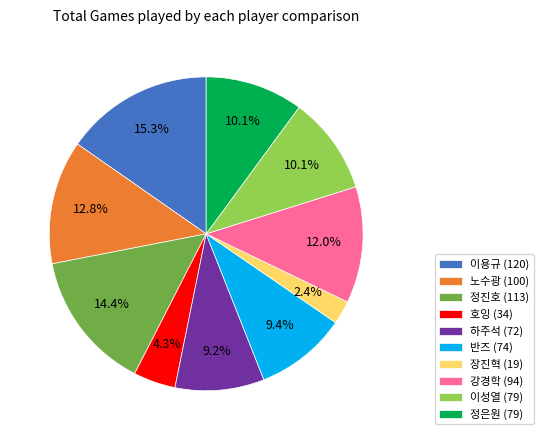

To the nearest percent, what is the difference between the 이용규 and 정진호 slice percentages?

1%